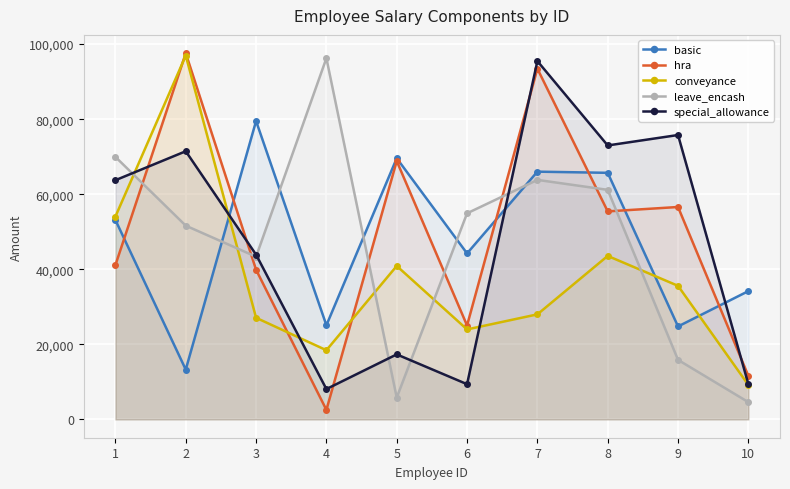

What is the average value of the basic series?

47554